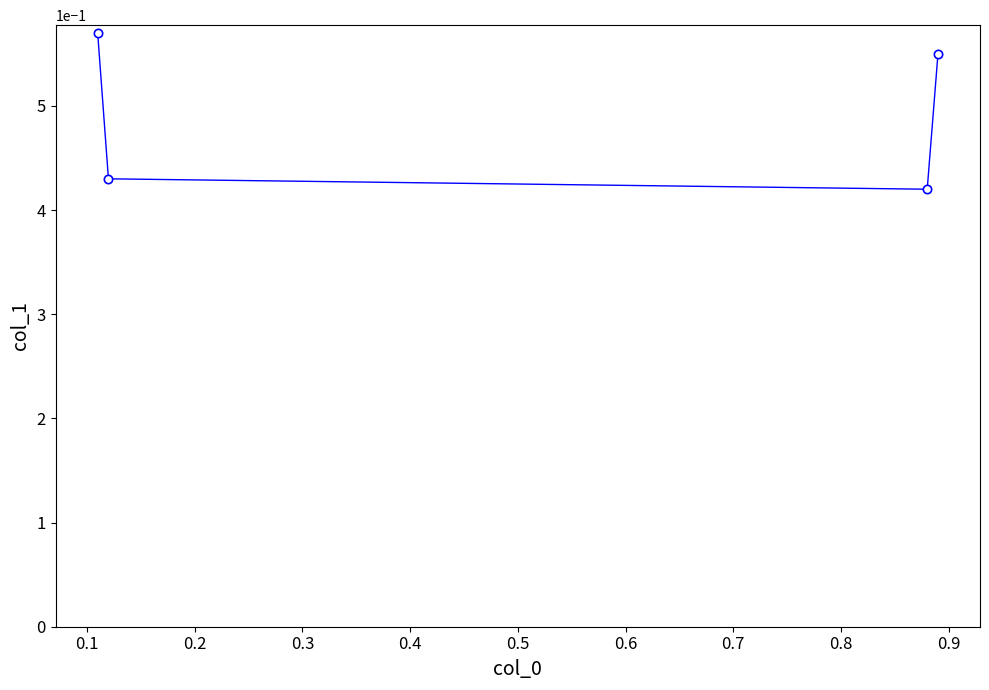

What is the sum of all values?

2.0